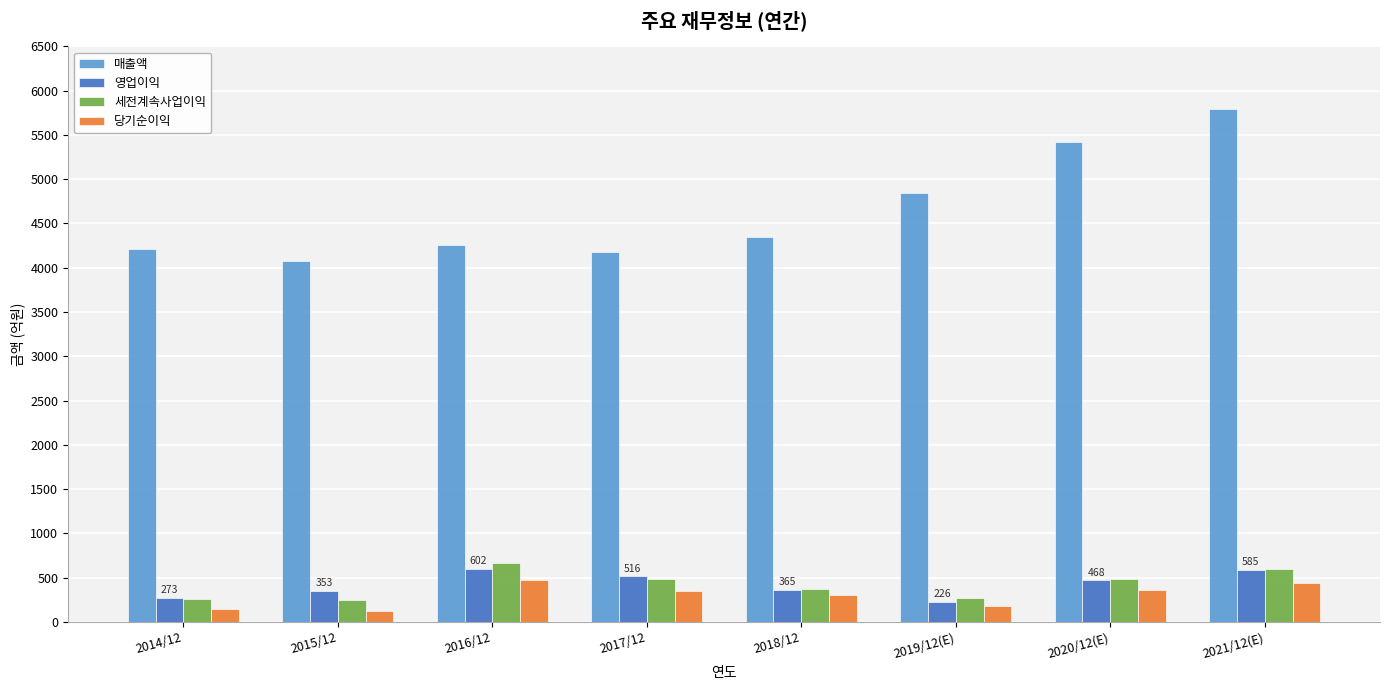

Which series has the widest spread of values?

매출액